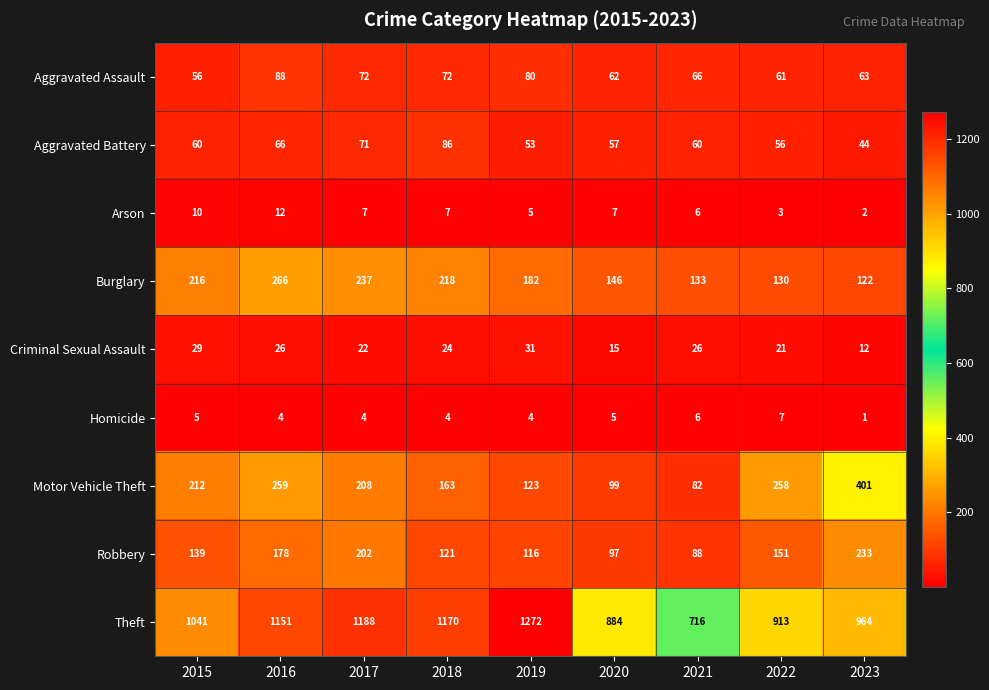

What is the difference between the maximum and minimum values in the Criminal Sexual Assault series?

19